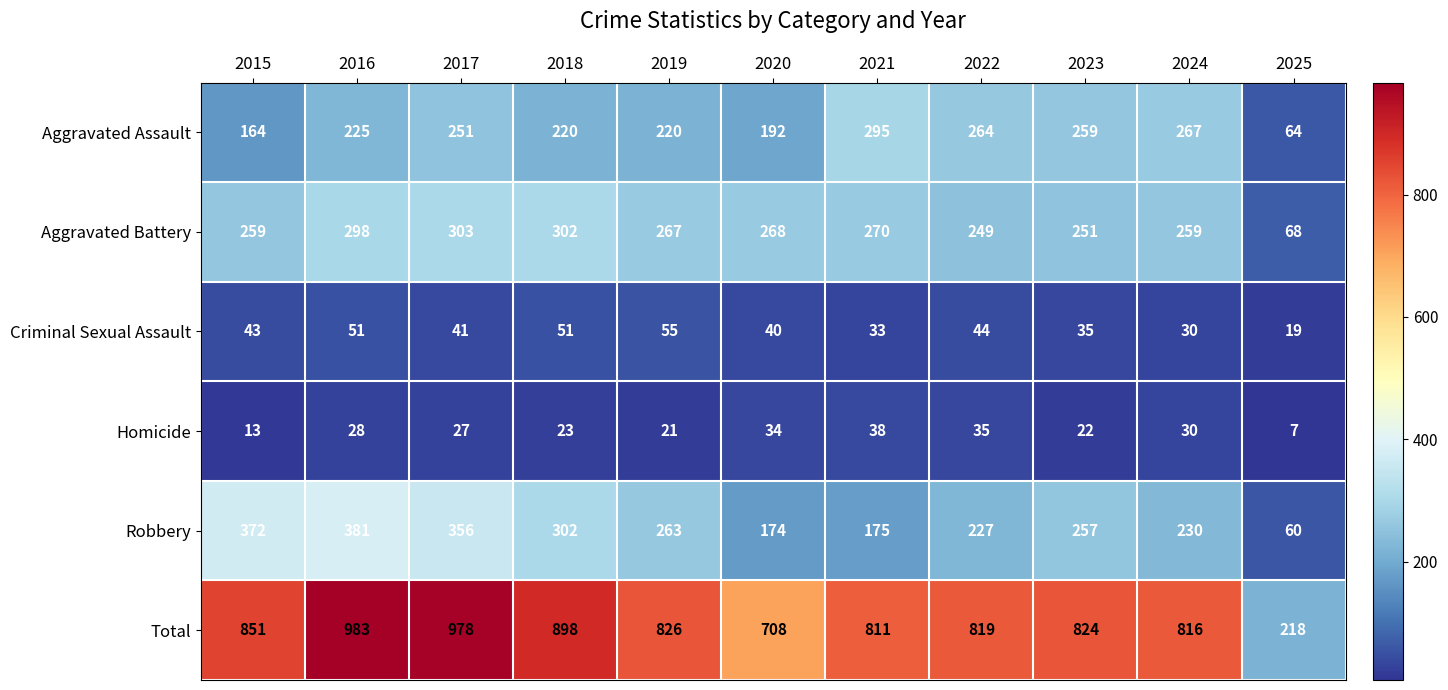

Count the number of categories in the chart.

11